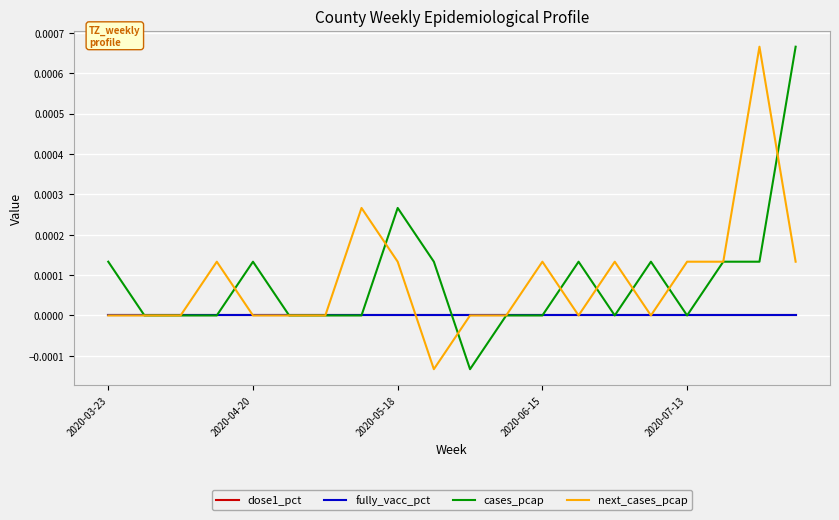

Does the chart have visible grid lines?

Yes